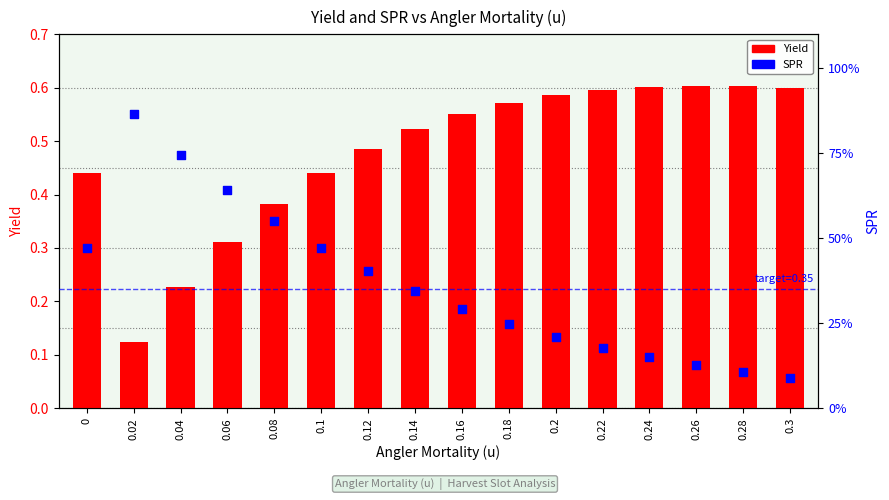

Which series has the largest total across all categories?

Yield